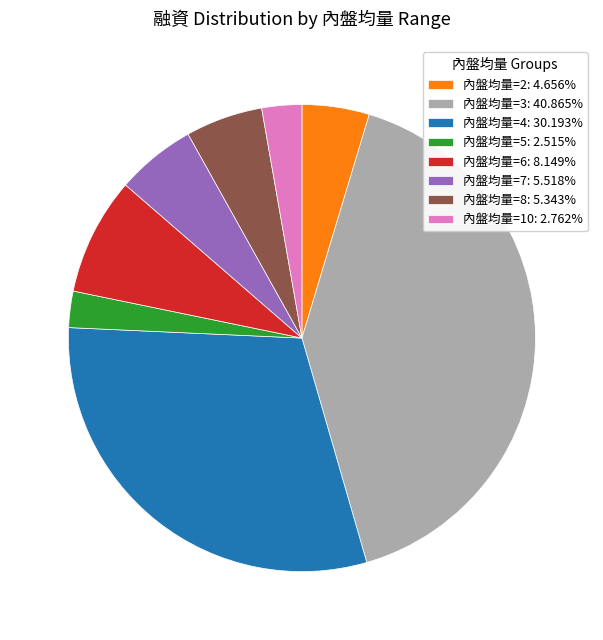

What is the ratio of the value at 內盤均量=3: 40.865% to the value at 內盤均量=7: 5.518%?

7.4